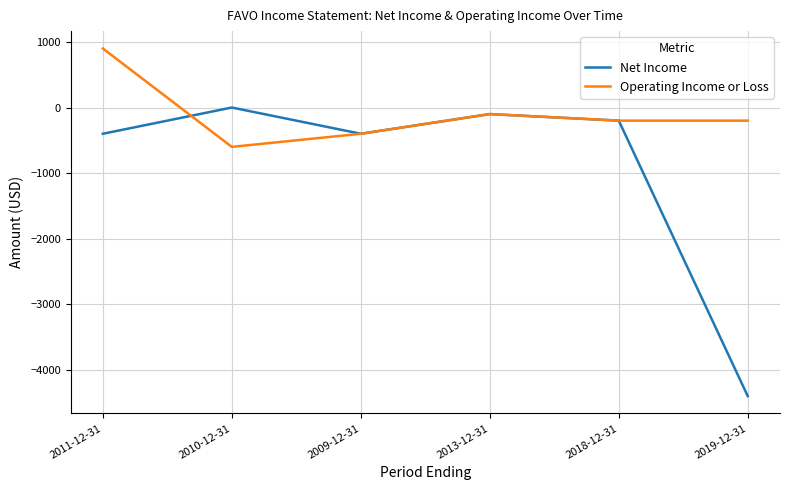

How many values in Operating Income or Loss are below zero?

5